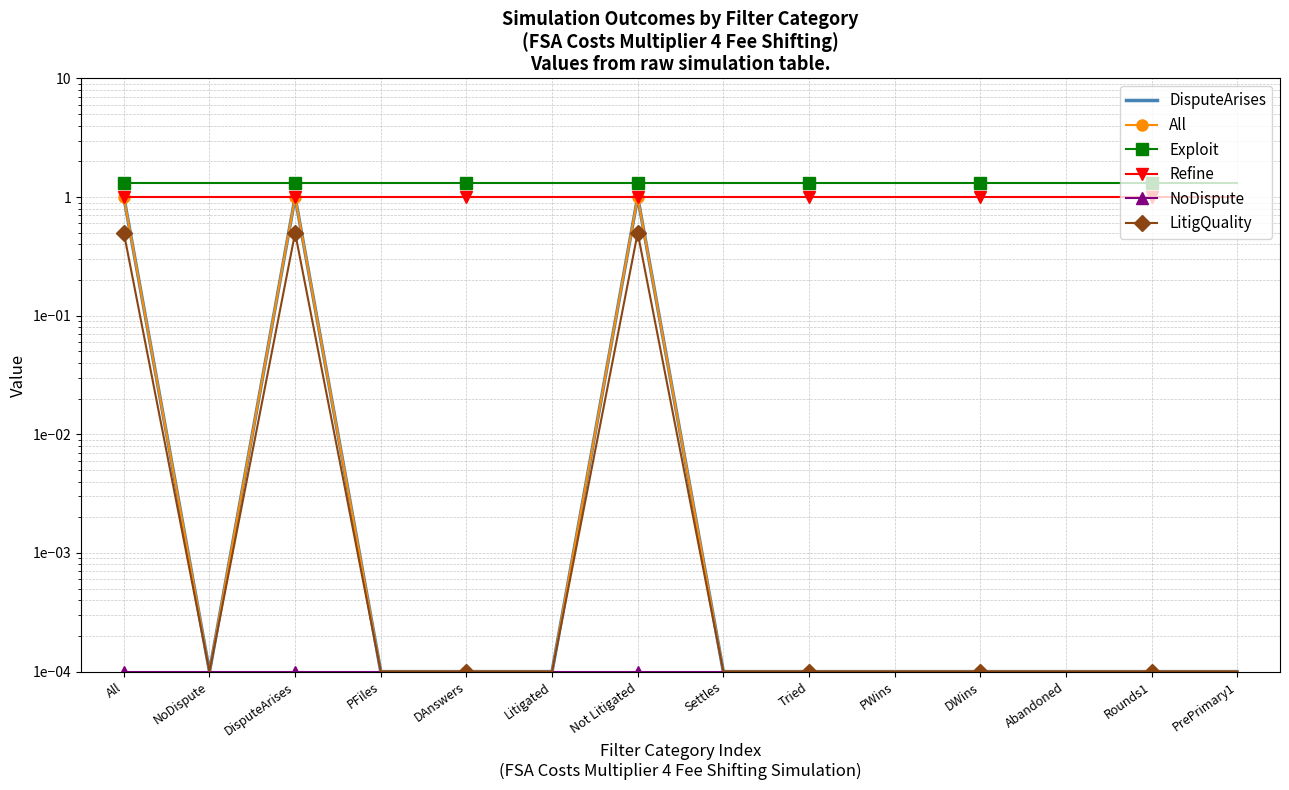

In All, how many points are lower than both neighbors (excluding endpoints)?

1